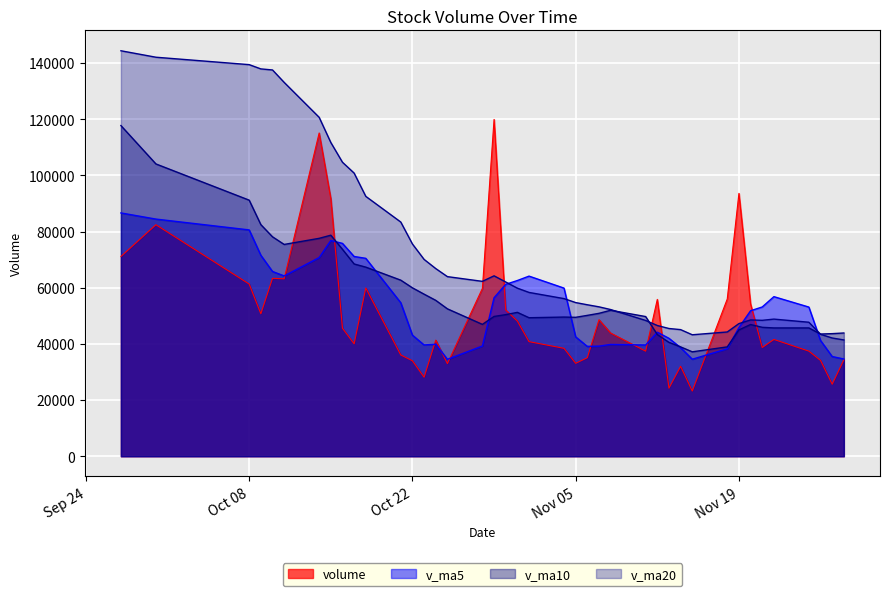

What is the highest value of the volume series?

119931.8